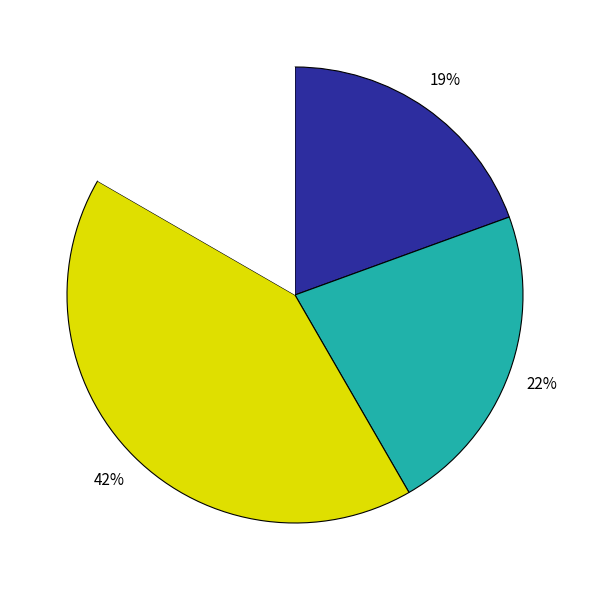

To the nearest percent, what is the average slice percentage?

25%